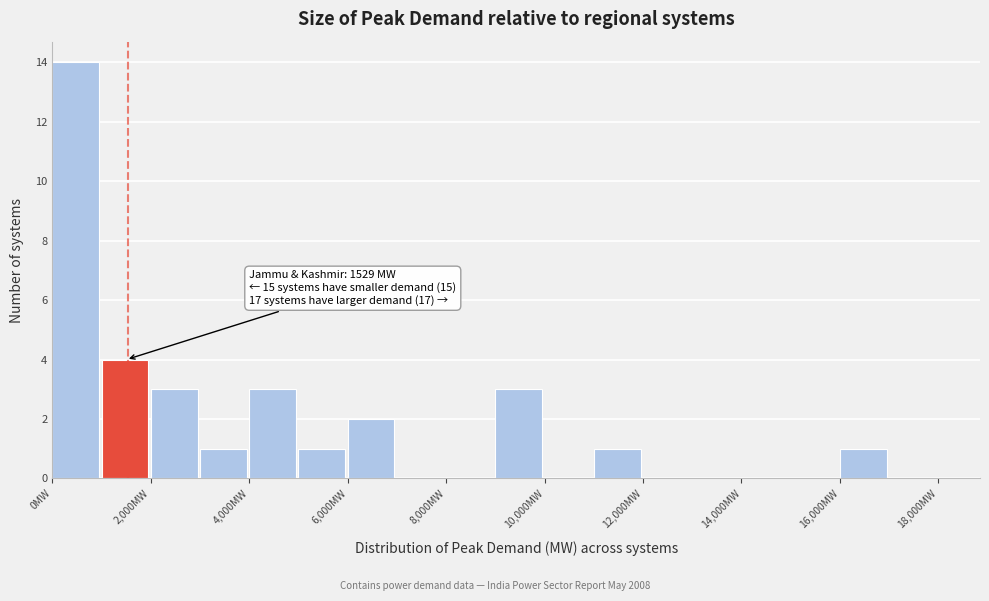

Which range on the x-axis has the tallest bar?

0 to 1000